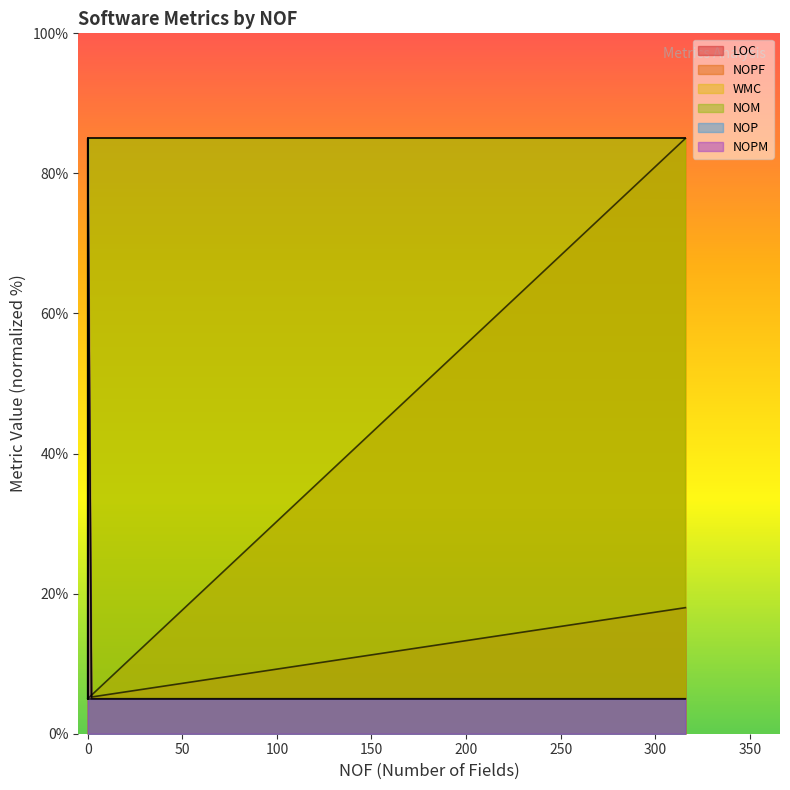

How many data points in NOM are less than 85?

3